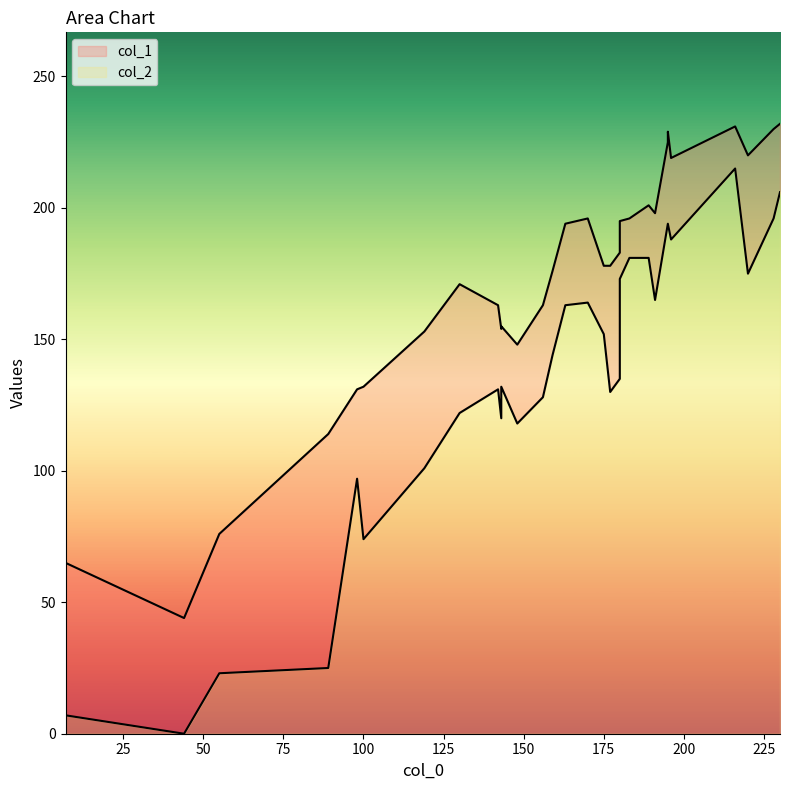

True or false: col_1 and col_2 intersect in this chart.

False